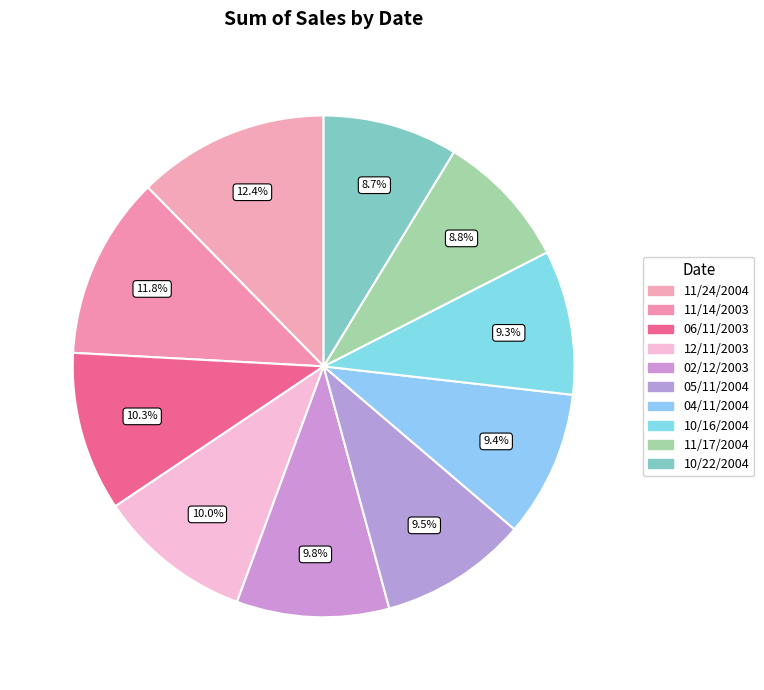

How many segments does this pie chart have?

10